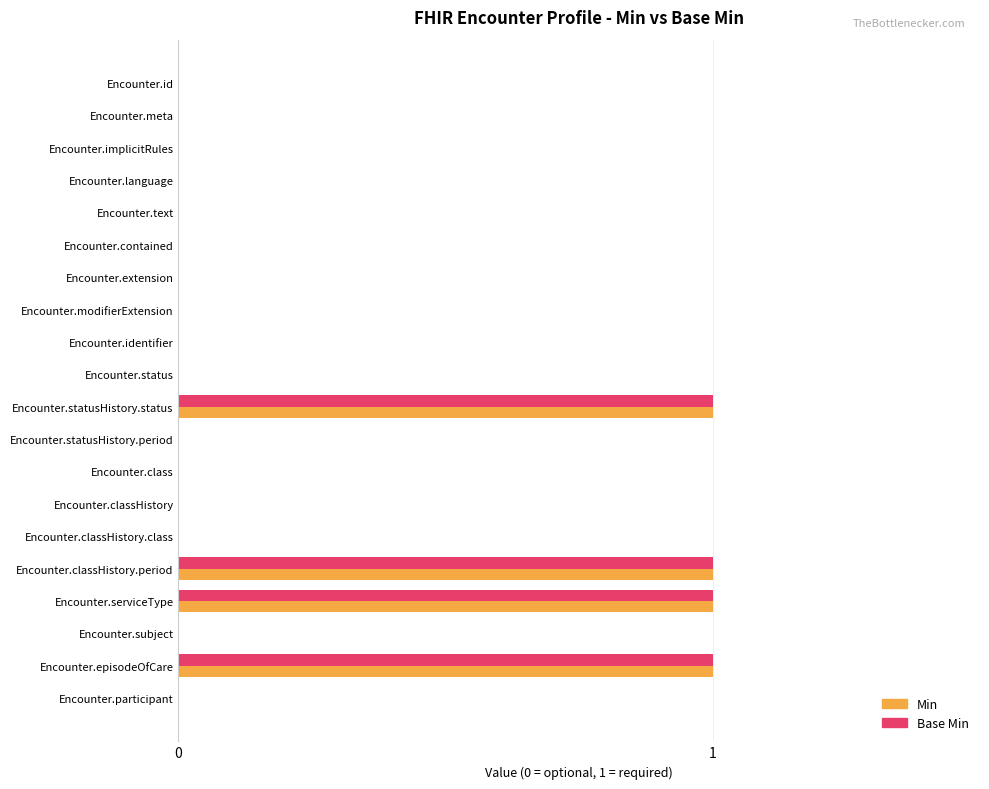

Is it true that Base Min equals 0 at Encounter.subject?

True